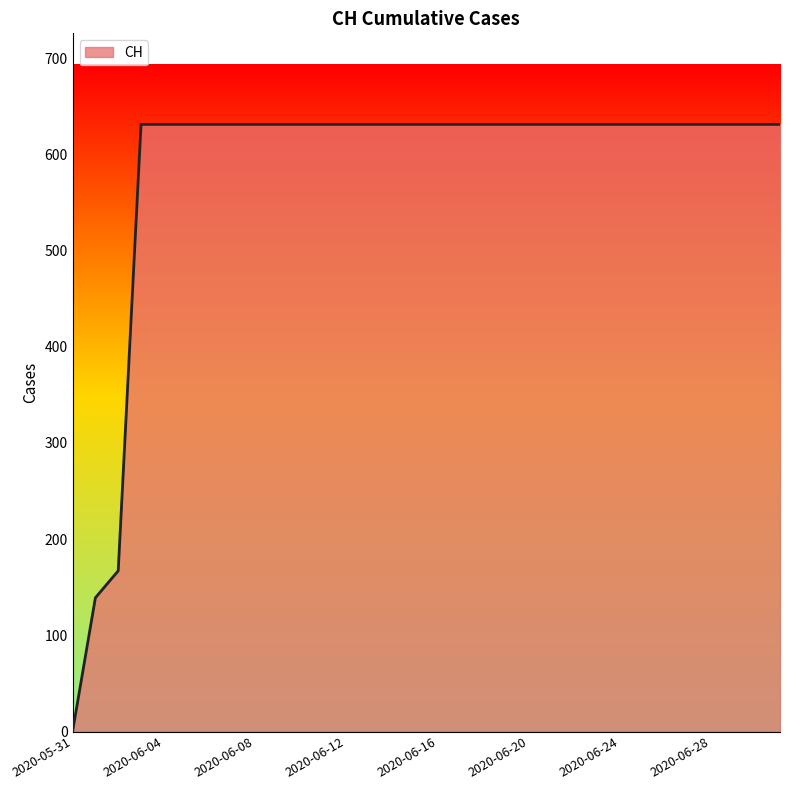

What is the greatest value displayed?

631